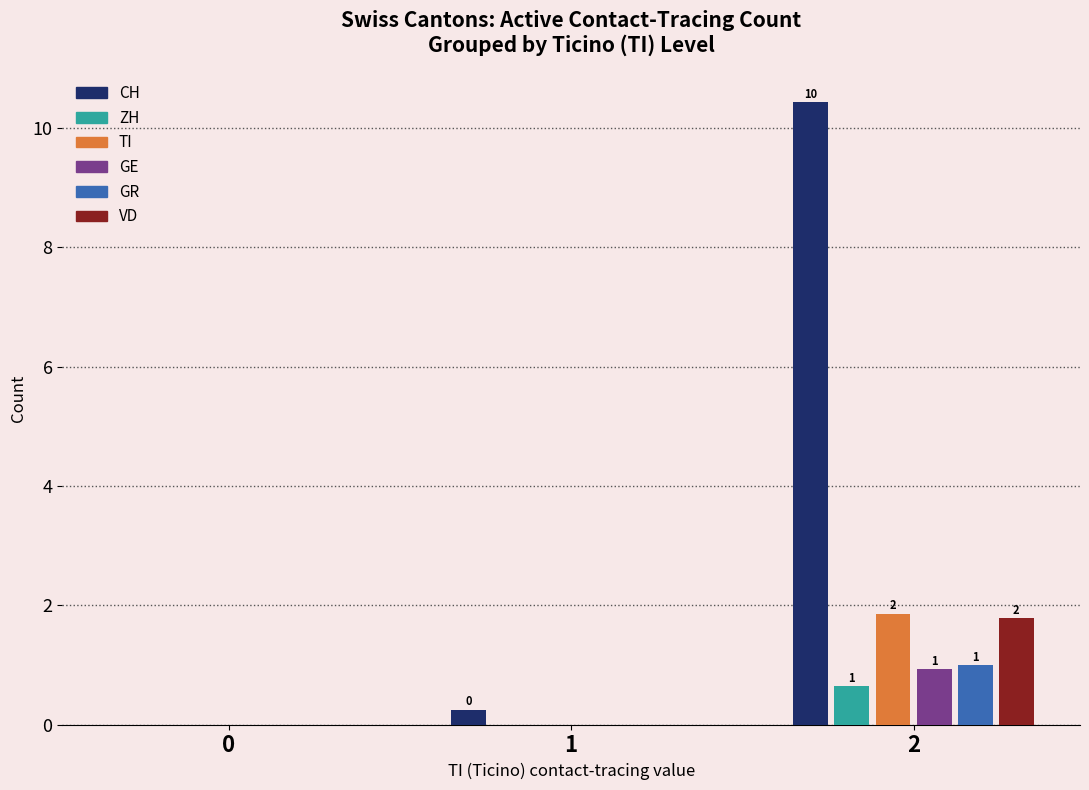

The TI series shows -1.1 at 0. True or false?

False